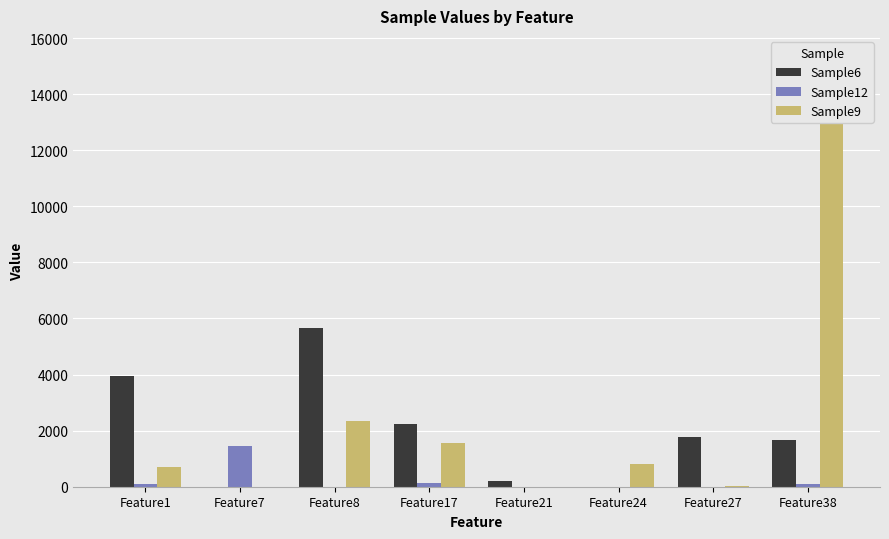

Reading right to left, list all the values displayed in this chart.

Sample6: Feature38=1656	Feature27=1783	Feature24=0	Feature21=221	Feature17=2235	Feature8=5672	Feature7=0	Feature1=3959
Sample12: Feature38=113	Feature27=6	Feature24=0	Feature21=0	Feature17=122	Feature8=0	Feature7=1460	Feature1=114
Sample9: Feature38=15310	Feature27=9	Feature24=813	Feature21=0	Feature17=1556	Feature8=2333	Feature7=0	Feature1=717